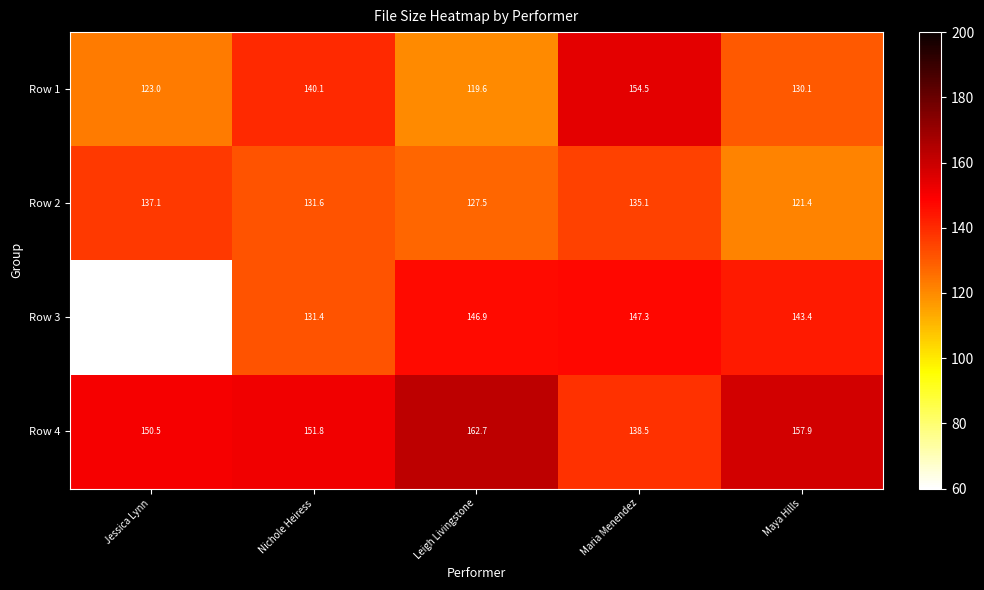

How many categories are shown in the chart?

5